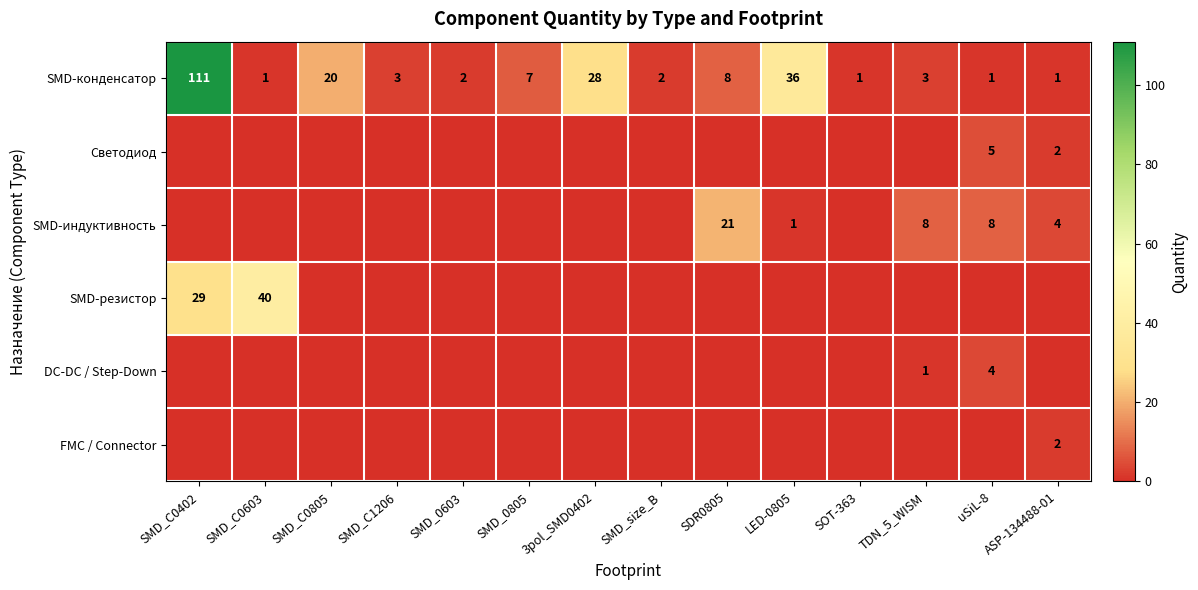

Where is SMD-конденсатор nearest to the value 56?

LED-0805